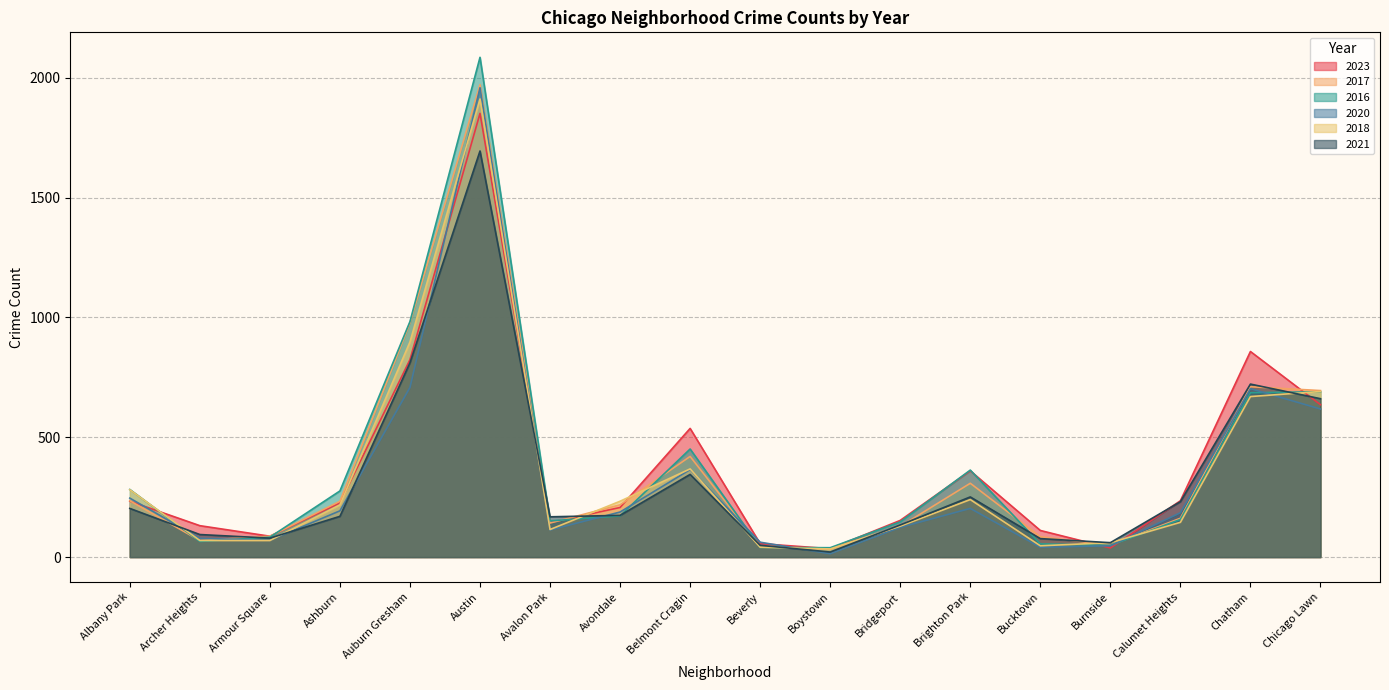

How many lines are shown in the chart?

6